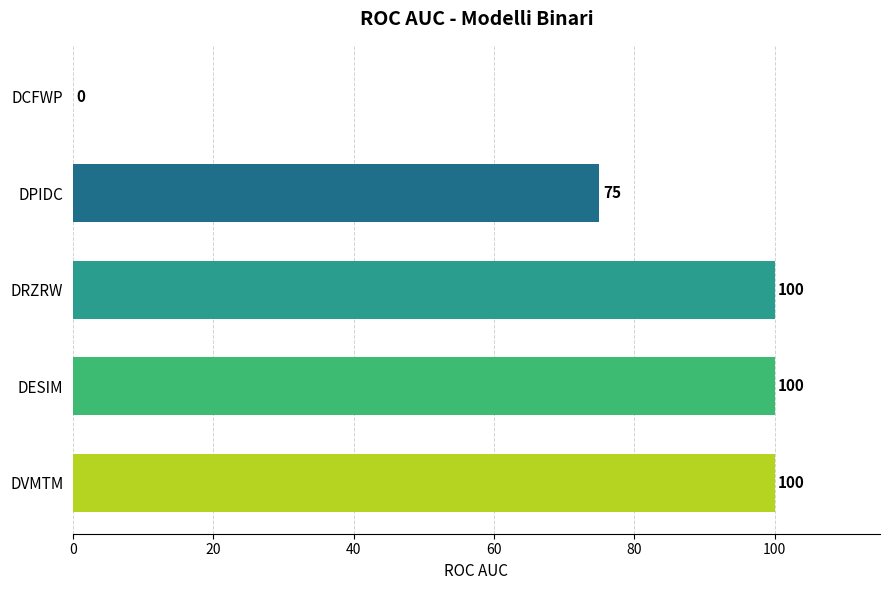

Approximately how many times larger is the value at DVMTM compared to DESIM?

1.0